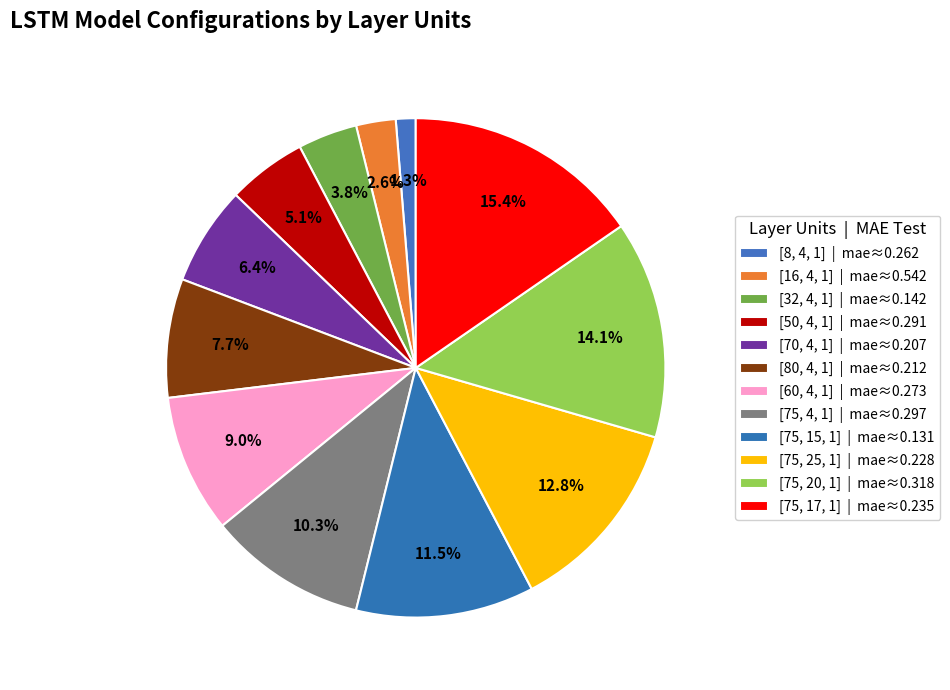

Is the sum of [16, 4, 1] and [75, 15, 1] greater than half?

No